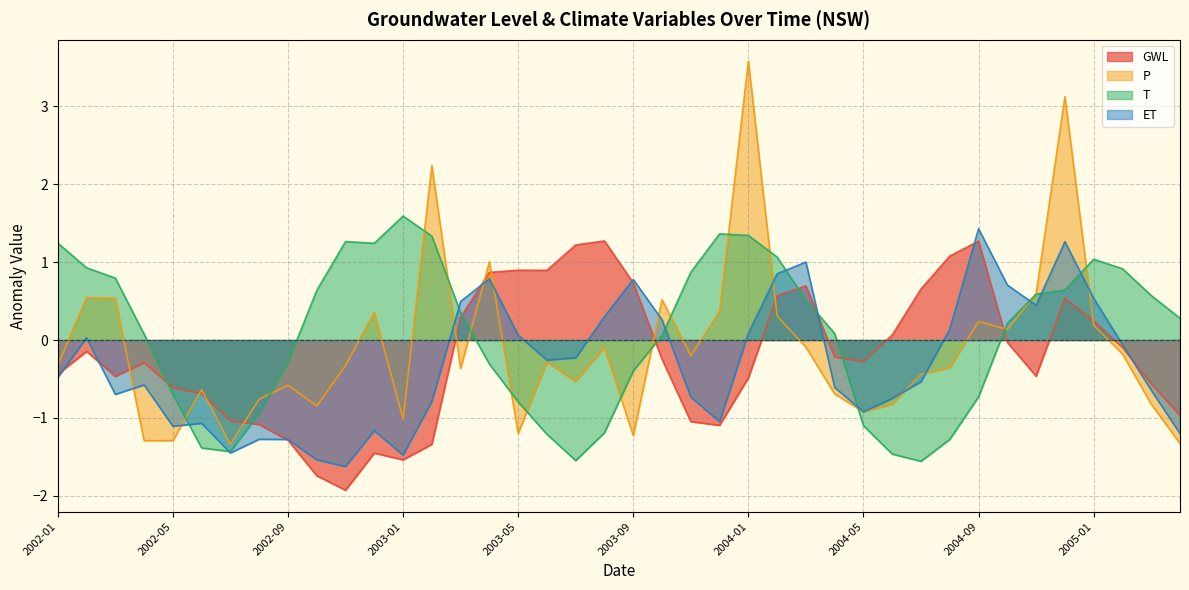

Does the chart display data point markers on the line(s)?

No